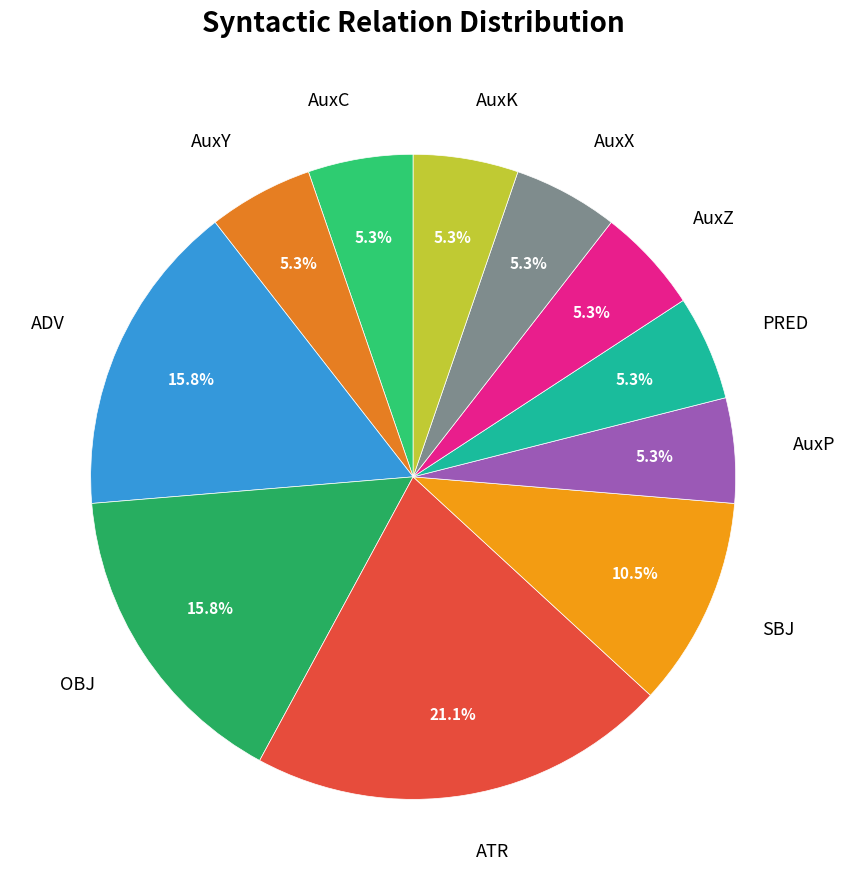

The ATR slice represents 21% of the pie. True or false?

True